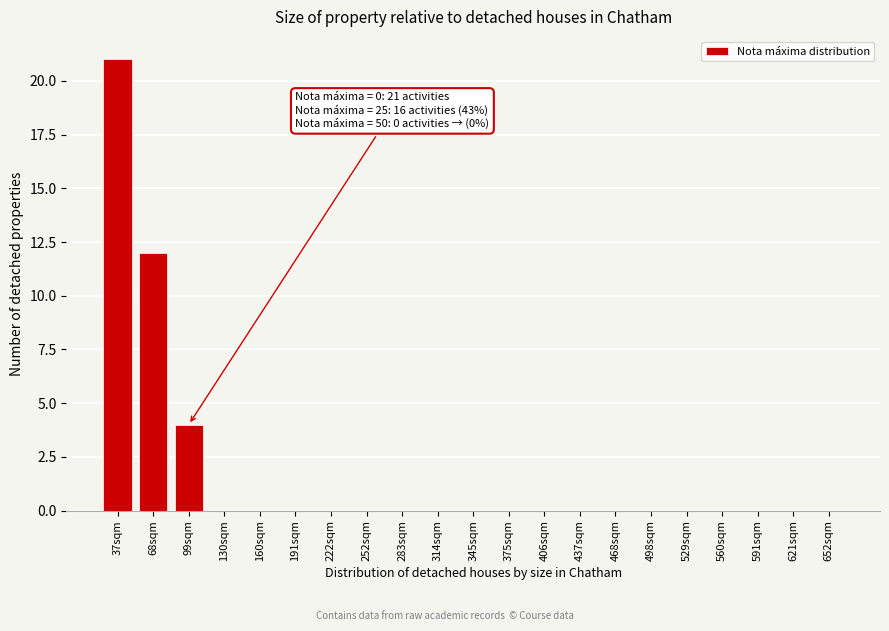

Reading left to right, transcribe all the data shown in this chart.

37sqm=21	68sqm=12	99sqm=4	130sqm=0	160sqm=0	191sqm=0	222sqm=0	252sqm=0	283sqm=0	314sqm=0	345sqm=0	375sqm=0	406sqm=0	437sqm=0	468sqm=0	498sqm=0	529sqm=0	560sqm=0	591sqm=0	621sqm=0	652sqm=0